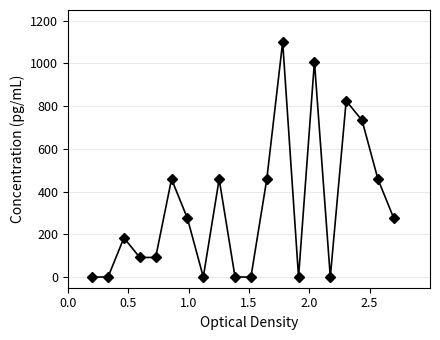

What is the difference between the maximum and minimum values?

1100.0